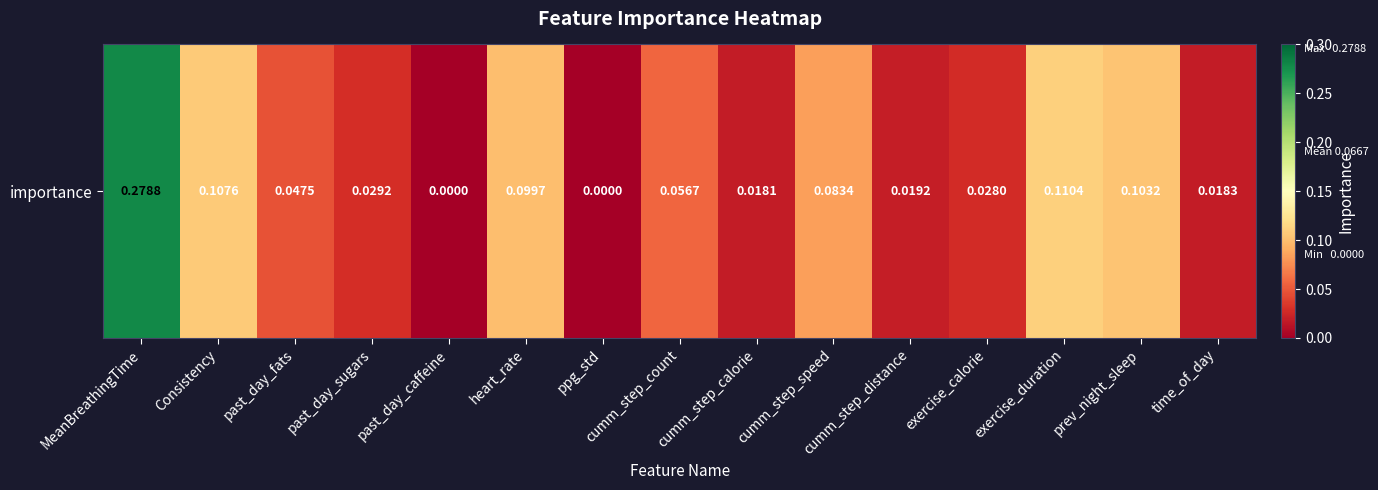

Which category has the lowest value across all series?

past_day_caffeine